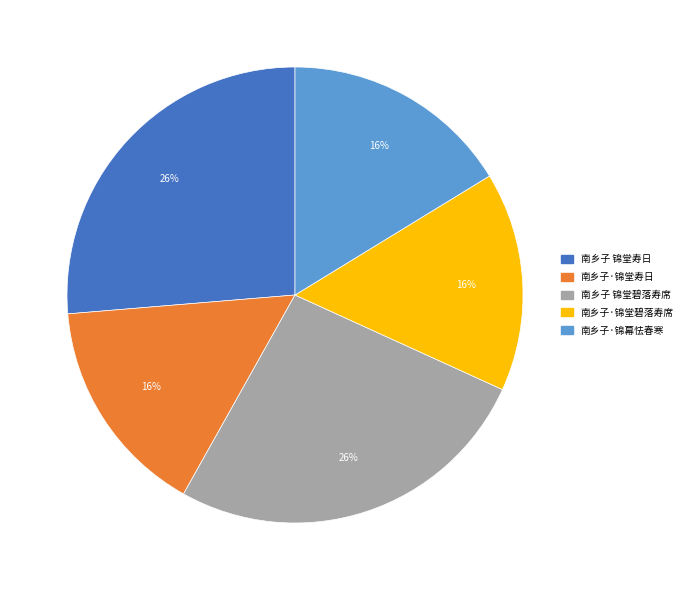

Combined, do 南乡子·锦幕怯春寒 and 南乡子 锦堂碧落寿席 account for over 50%?

No